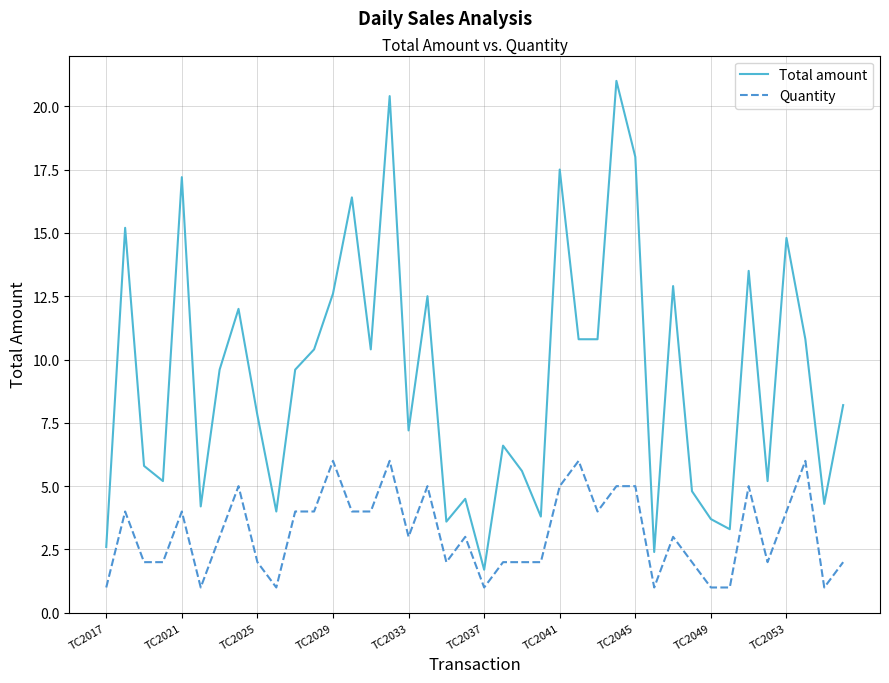

Rank the series by their maximum value, from lowest to highest.

Quantity, Total amount